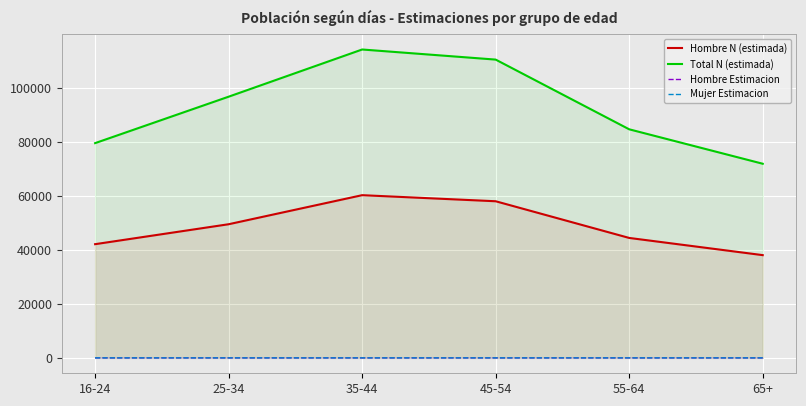

What is the difference between the Hombre N (estimada) values at 35-44 and 25-34?

10754.0